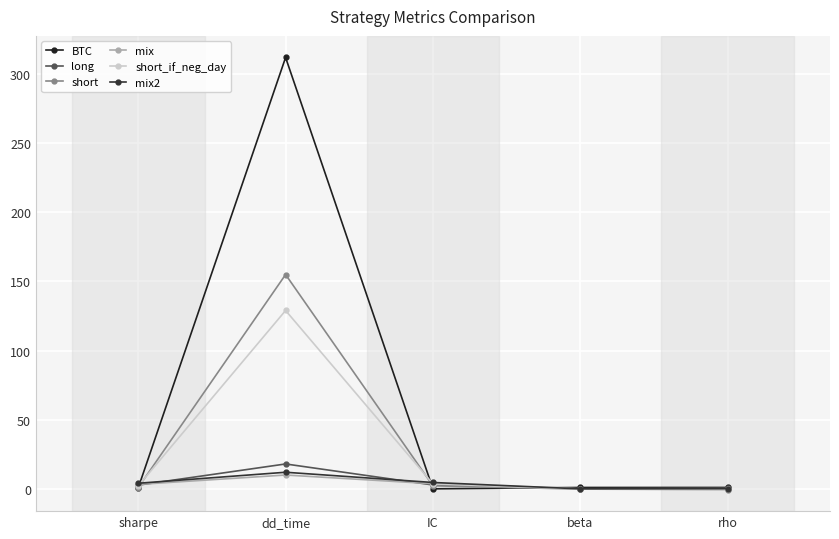

True or false: short_if_neg_day and BTC intersect in this chart.

True